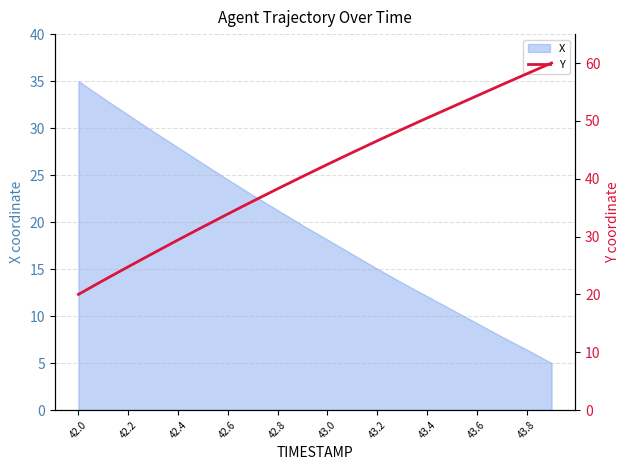

At which label does X first exceed 19?

42.0